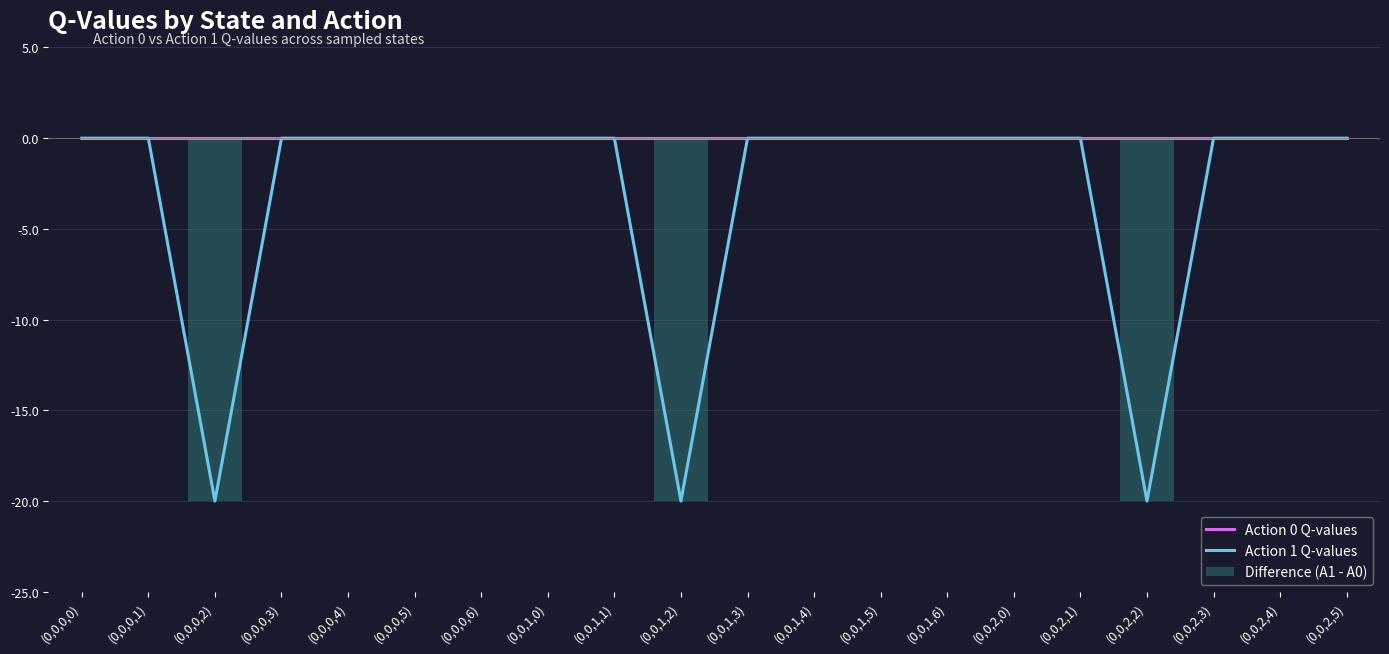

At (0,0,0,4), list the series in order from smallest to largest.

Action 0 Q-values, Action 1 Q-values, Difference (A1 - A0)